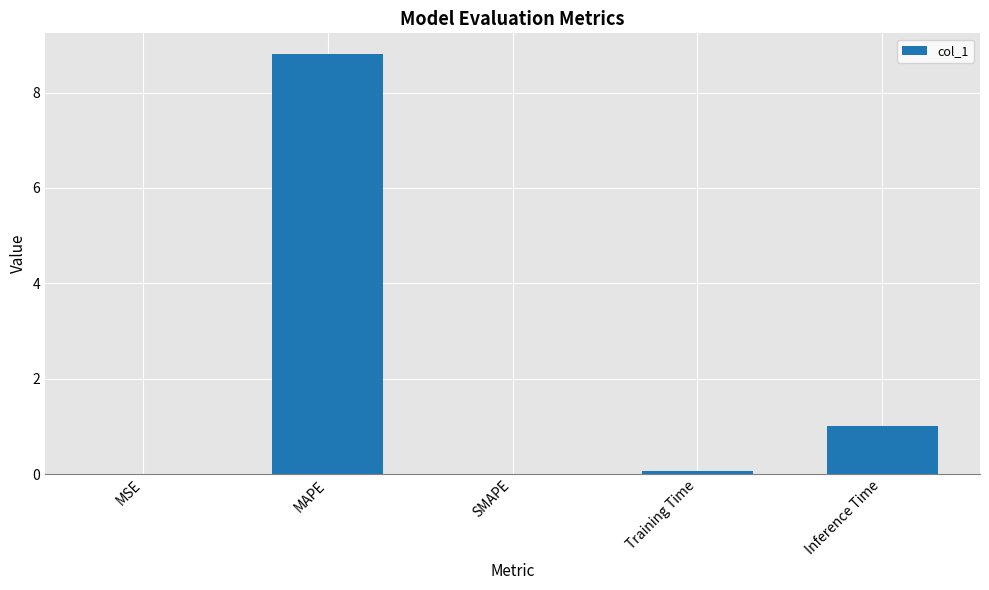

What is the sum of the values at SMAPE and Inference Time?

1.0